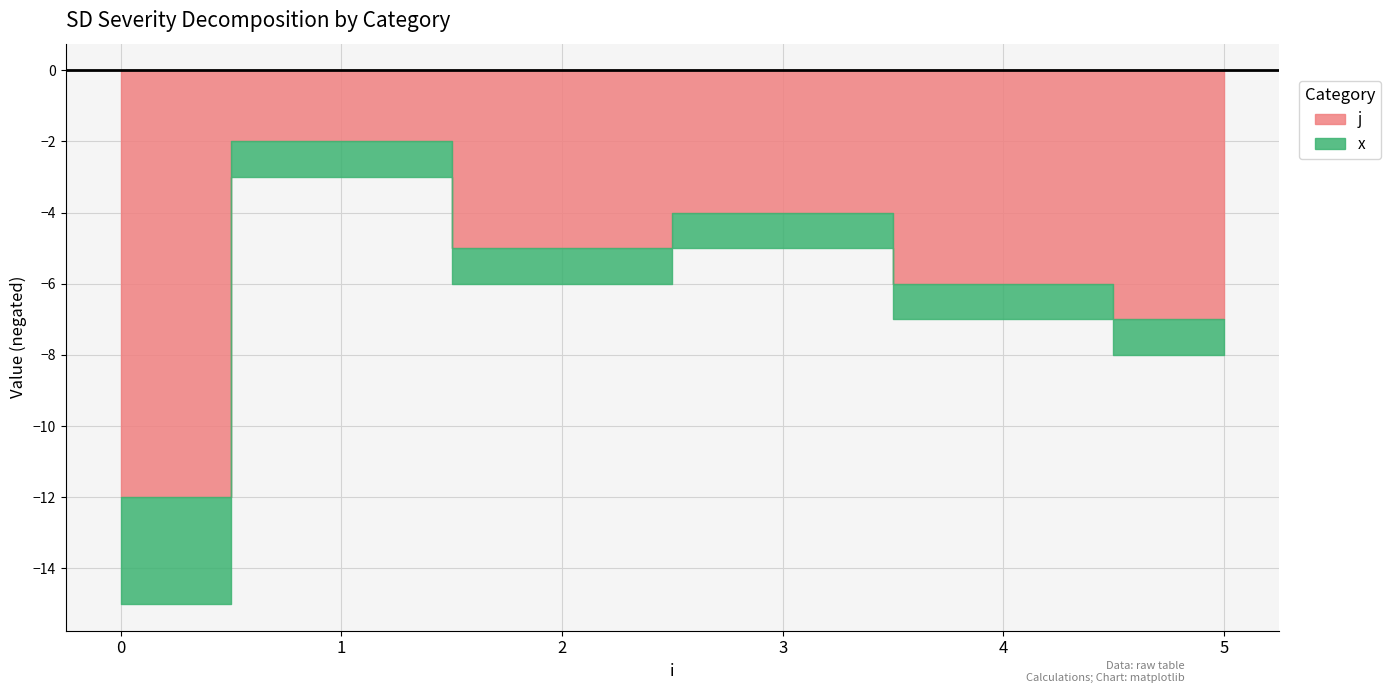

What is the sum of the x values at 1 and 5?

2